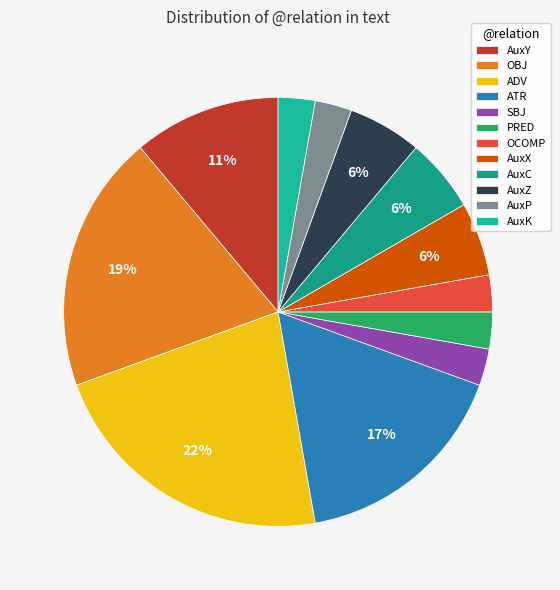

Is it true that PRED is 3% of the pie?

True